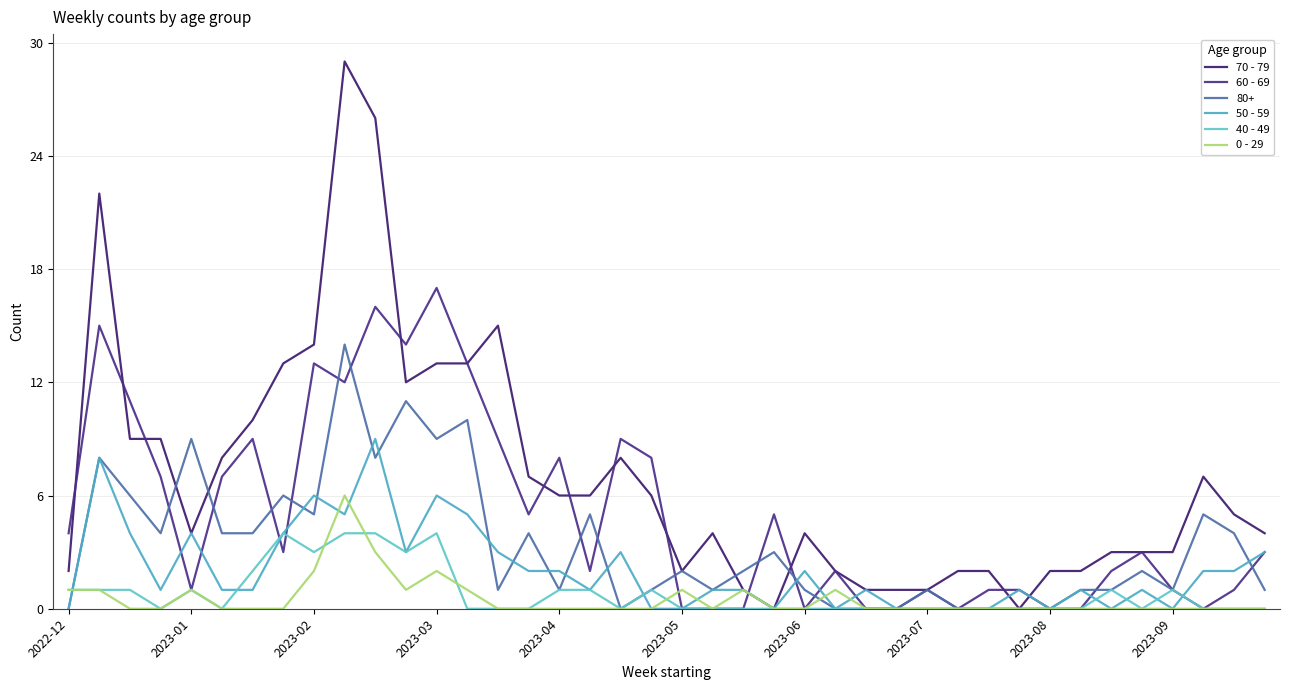

Does the chart display data point markers on the line(s)?

No